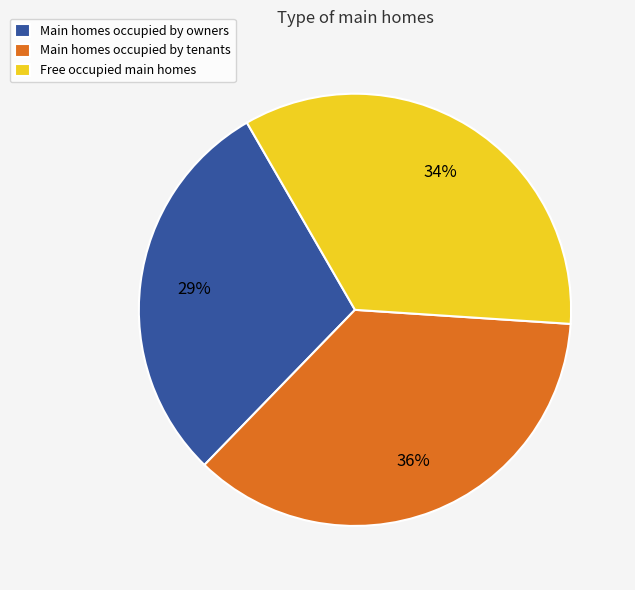

What is the largest slice in the pie chart?

Main homes occupied by tenants